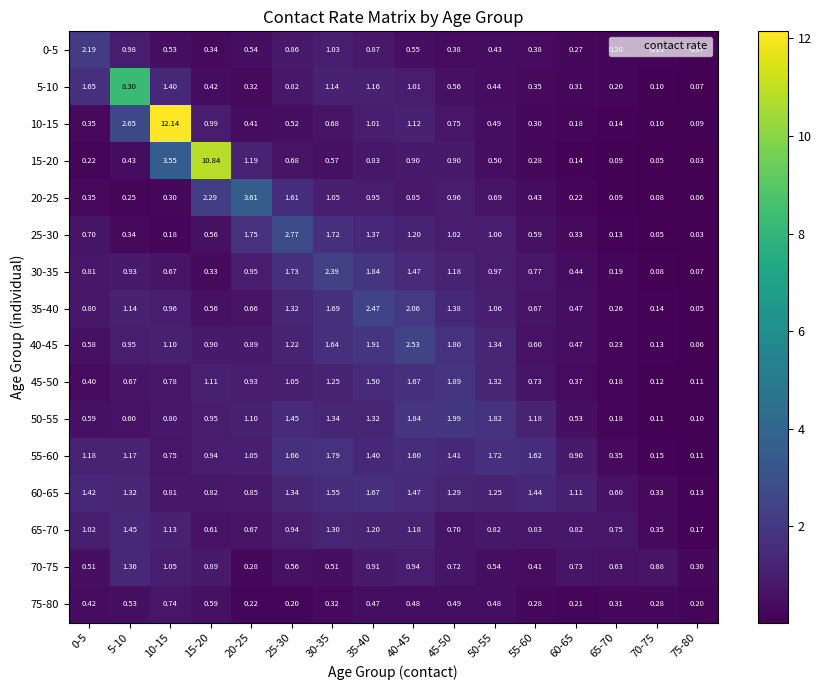

Is the value of 45-50 at 10-15 greater than the value of 10-15 at 75-80?

Yes